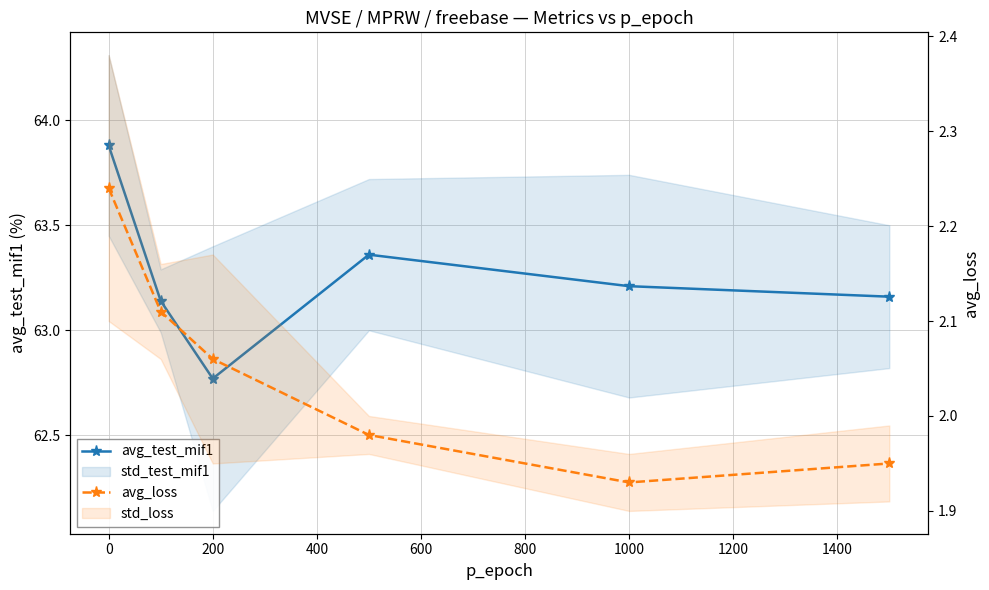

Reading right to left, what are all the values shown in this chart?

avg_test_mif1: 63.2	63.2	63.4	62.8	63.1	63.9
avg_loss: 1.9	1.9	2.0	2.1	2.1	2.2